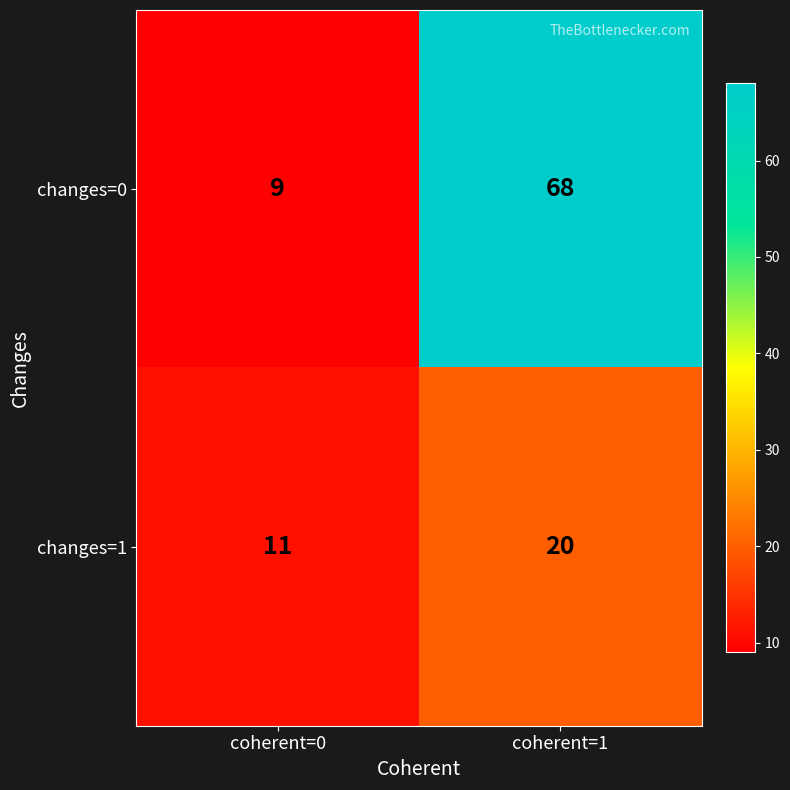

What is the maximum value shown in the chart?

68